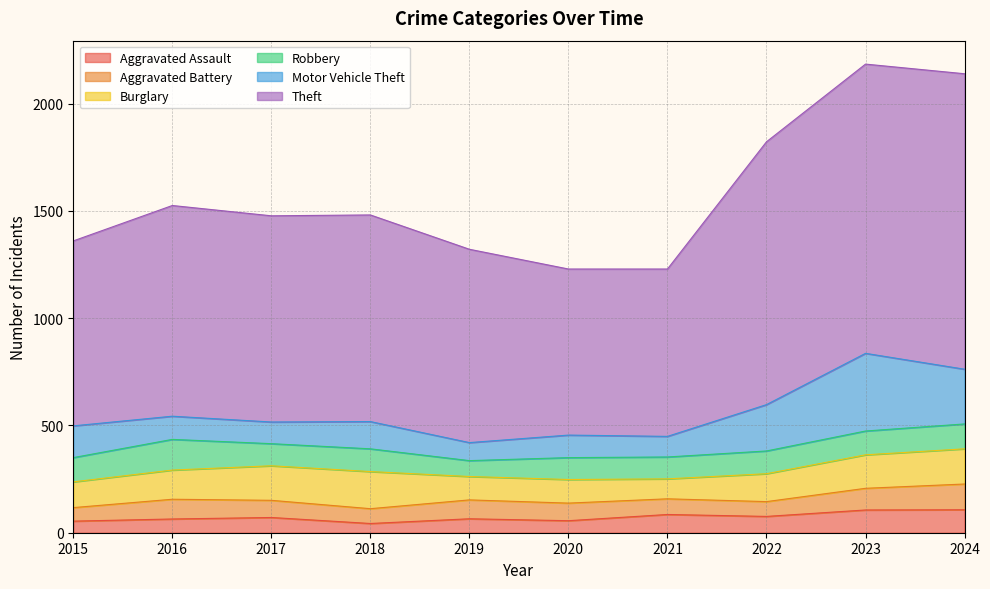

What is the average value of the Aggravated Battery series?

84